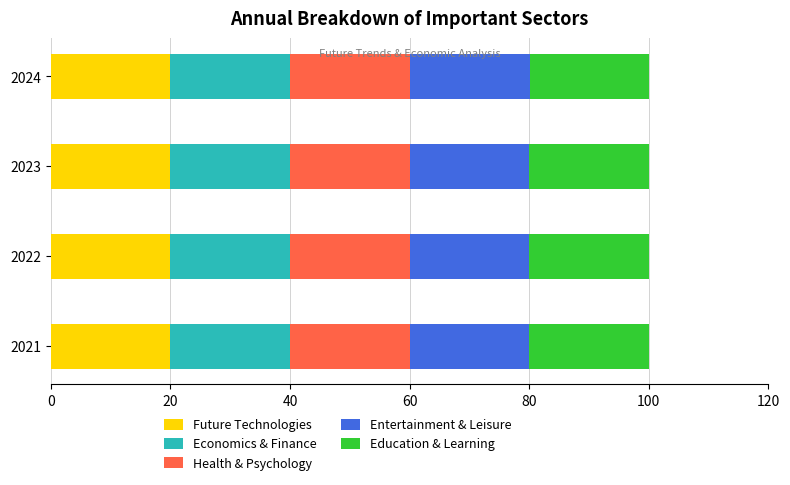

True or false: Future Technologies has a value of 20.0 at 2022.

True